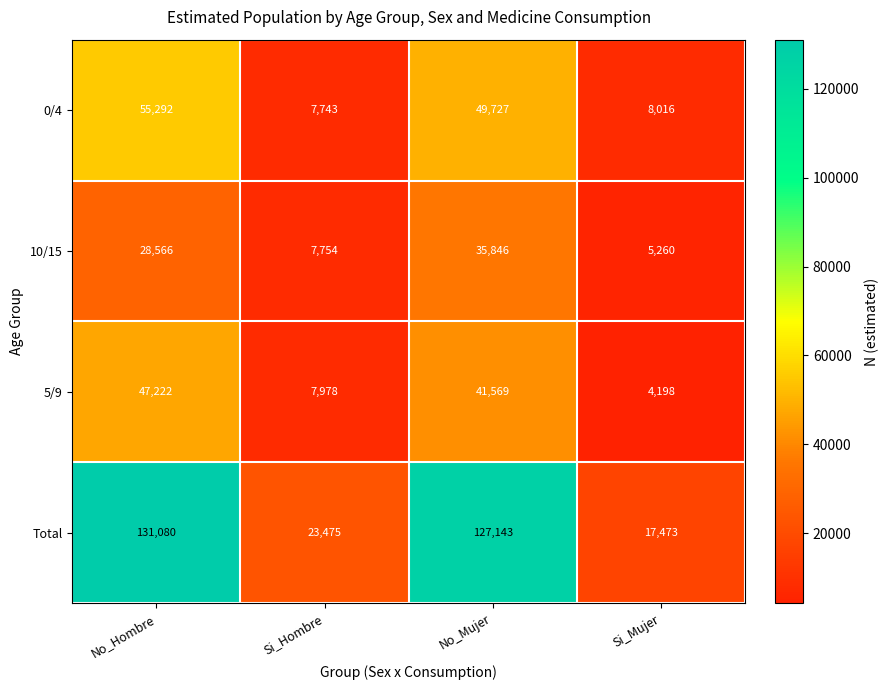

How many distinct data groups are displayed?

4